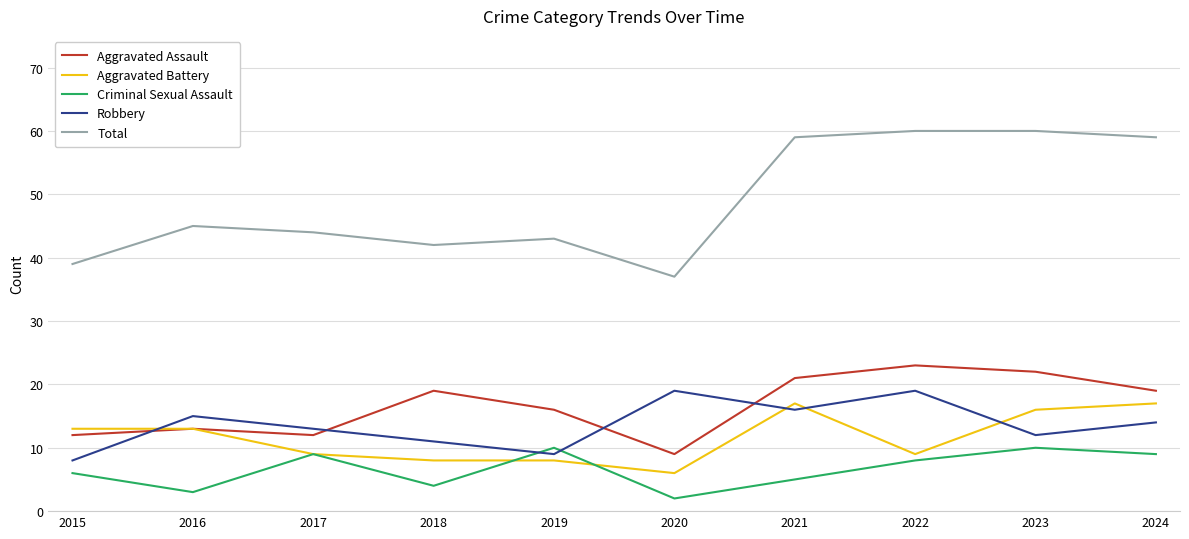

What is the lowest value of the Aggravated Battery series?

6